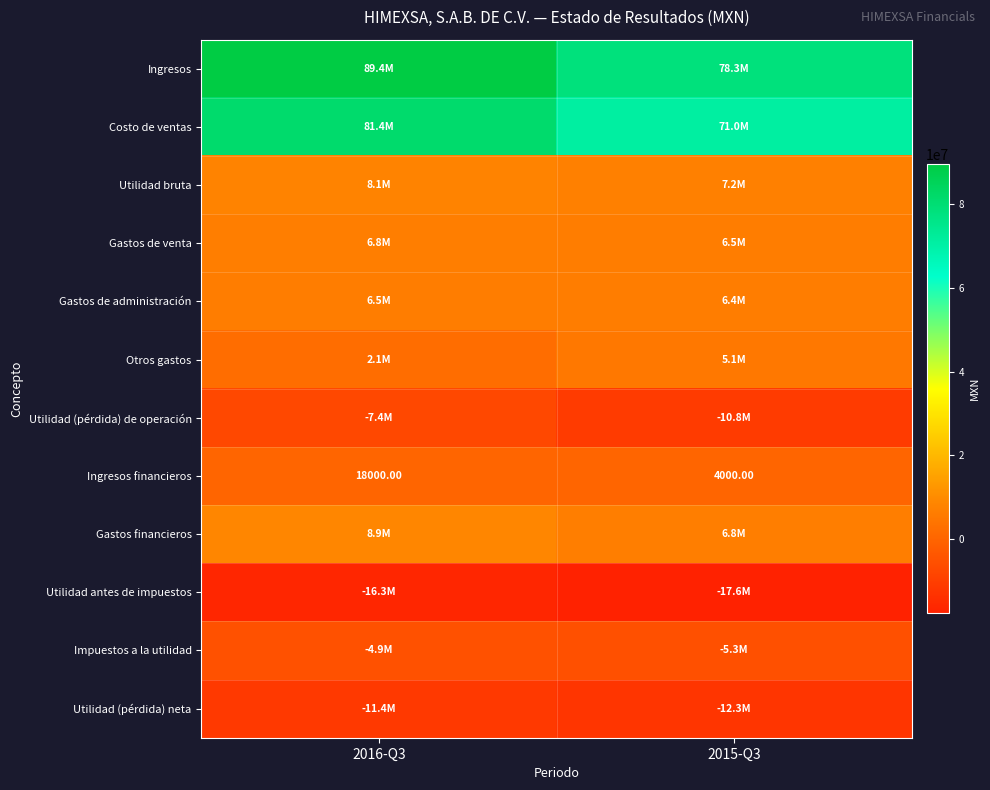

What is the sum of the Ingresos financieros values at 2016-Q3 and 2015-Q3?

22000